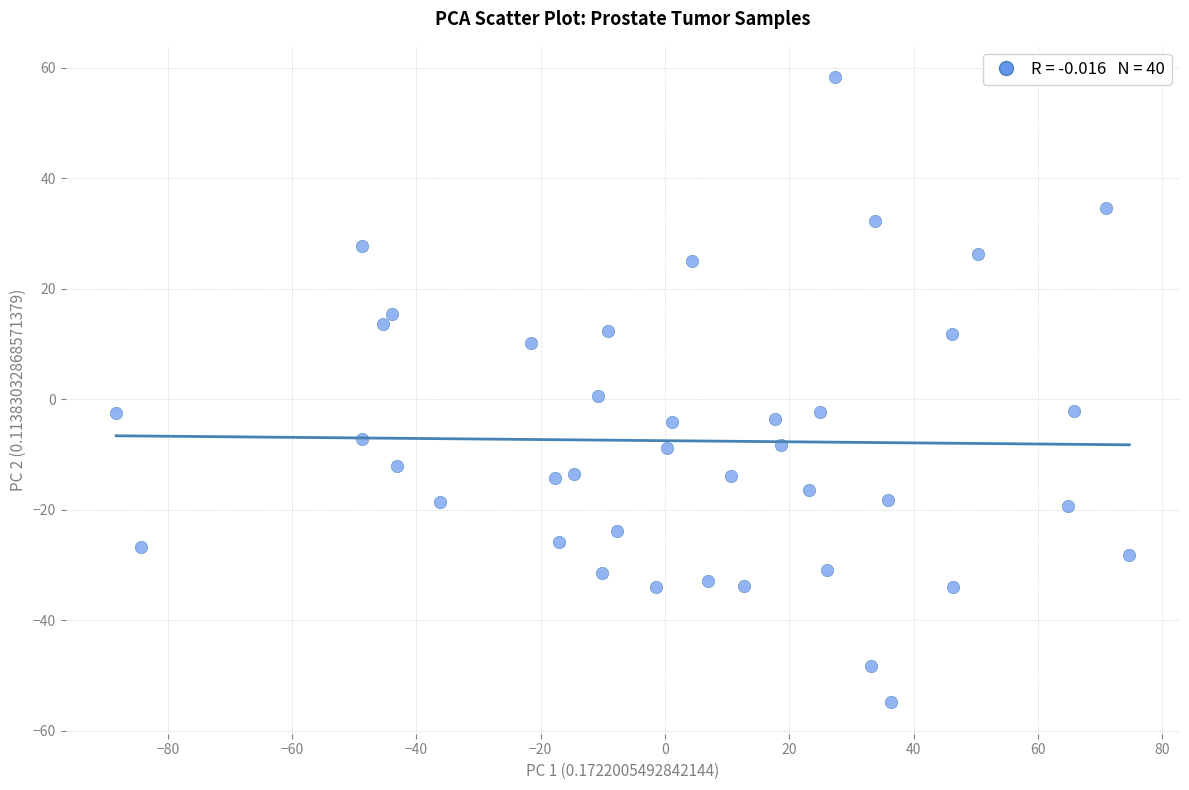

What is the range of X values (max minus min)?

163.0